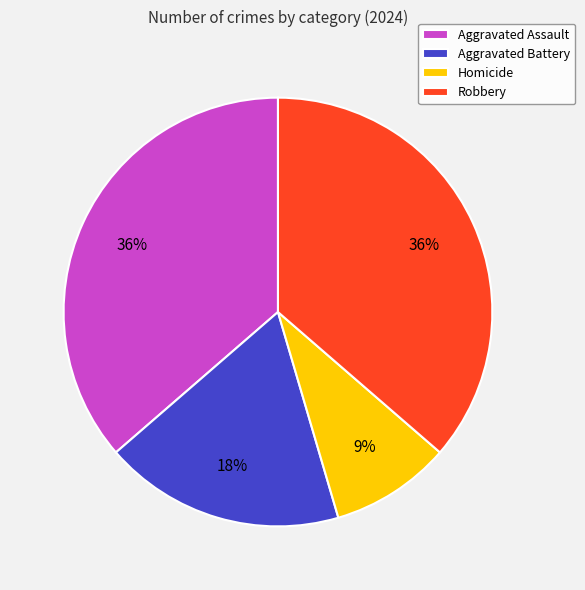

Is the sum of Aggravated Battery and Robbery greater than half?

Yes